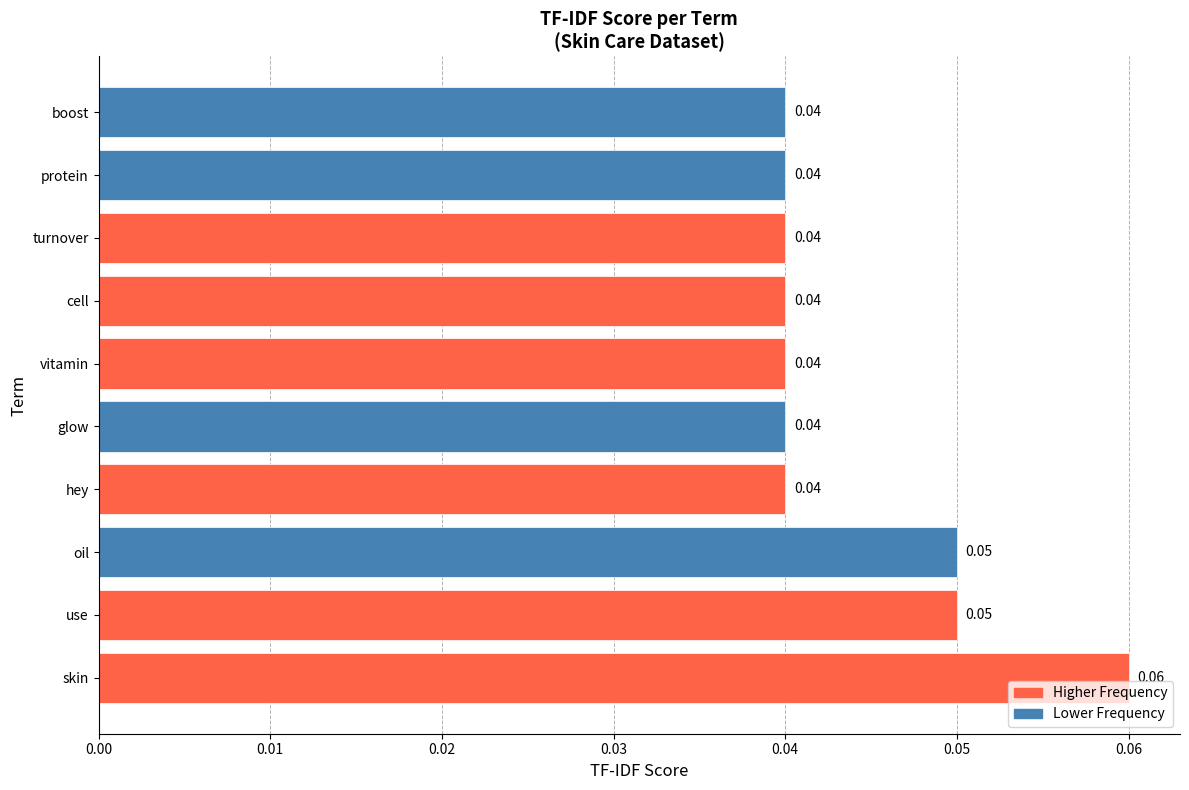

At which category does the chart reach its peak across all series?

skin